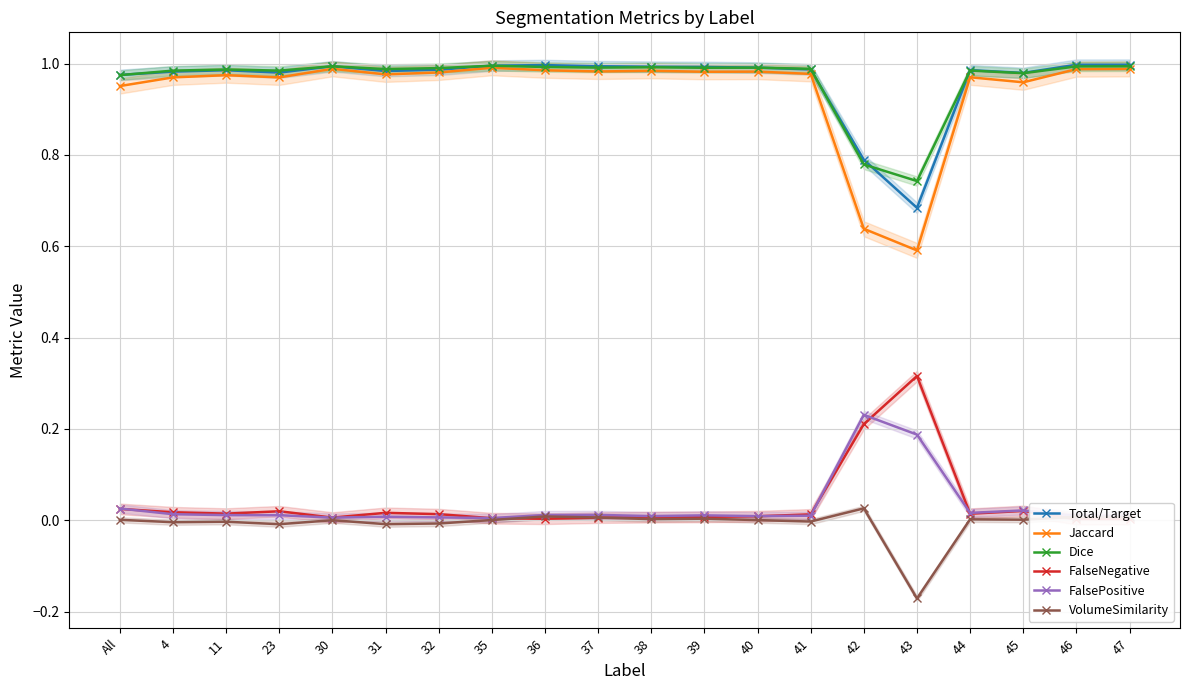

Which series has the largest total across all categories?

Dice